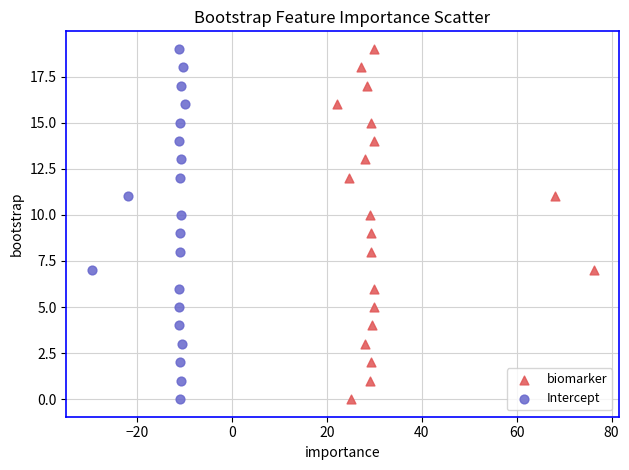

What are all the series names shown in the legend?

biomarker, Intercept